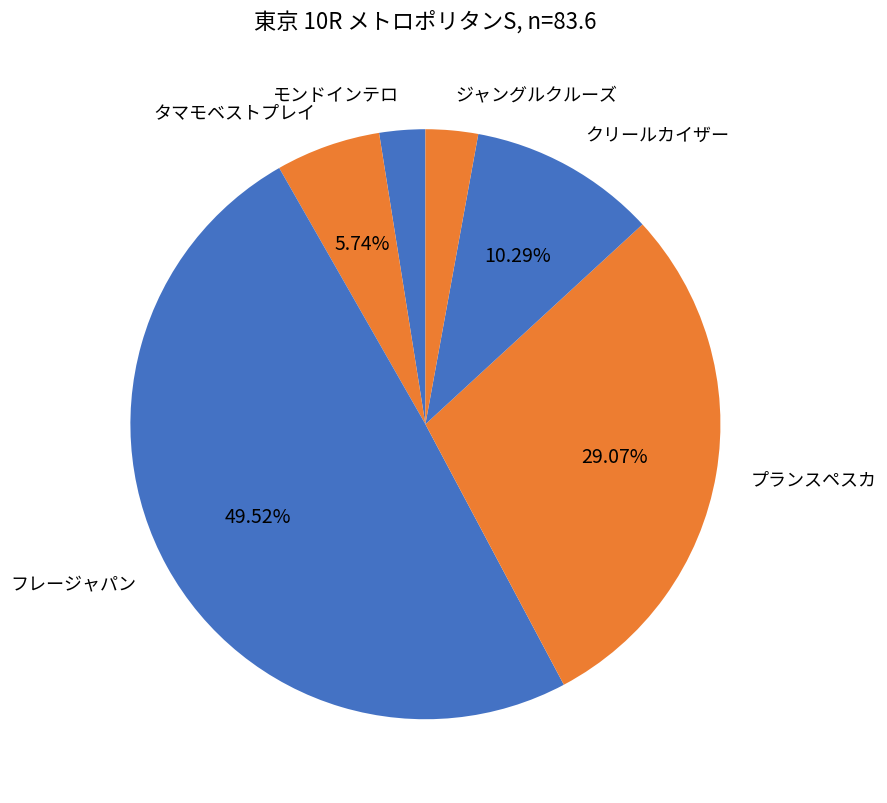

Is the sum of フレージャパン and タマモベストプレイ greater than half?

Yes